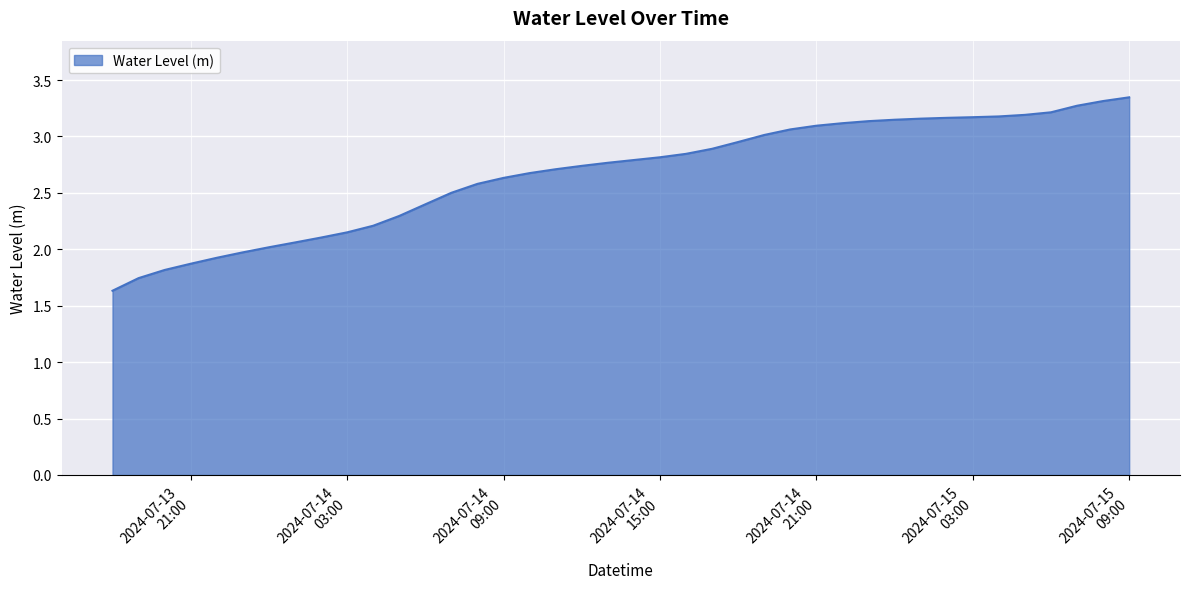

What is the minimum value shown in the chart?

1.6